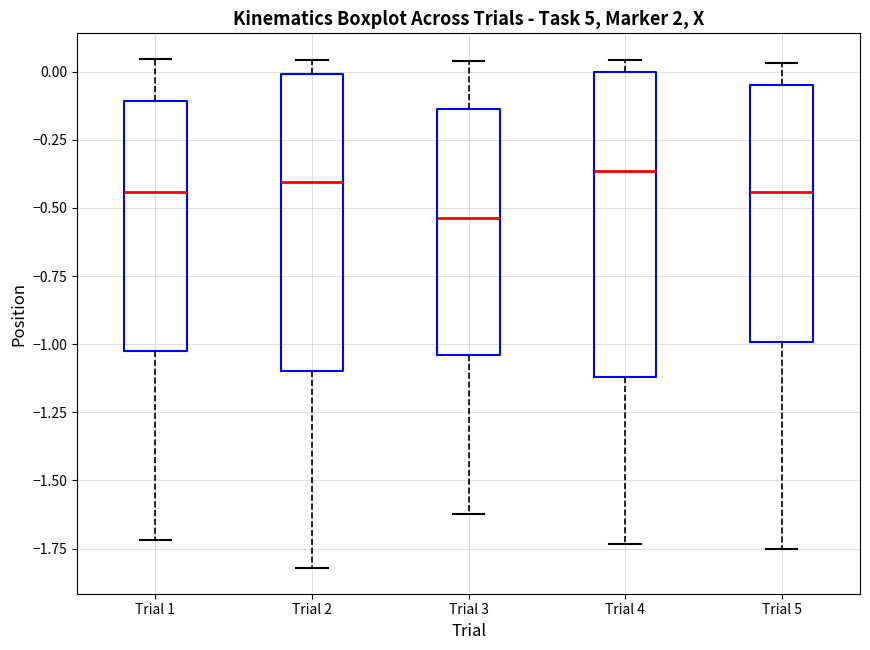

Reading left to right, read every box against the y-axis: the position of its median line, the range the box covers, and the ends of its whiskers. The values are not printed on the chart, so give them approximately, as read against the axis.

Trial 1: median -0.45, box -1.05 to -0.10, whiskers -1.70 to 0.05
Trial 2: median -0.40, box -1.10 to 0.00, whiskers -1.80 to 0.05
Trial 3: median -0.55, box -1.05 to -0.15, whiskers -1.60 to 0.05
Trial 4: median -0.35, box -1.10 to 0.00, whiskers -1.75 to 0.05
Trial 5: median -0.45, box -1.00 to -0.05, whiskers -1.75 to 0.05